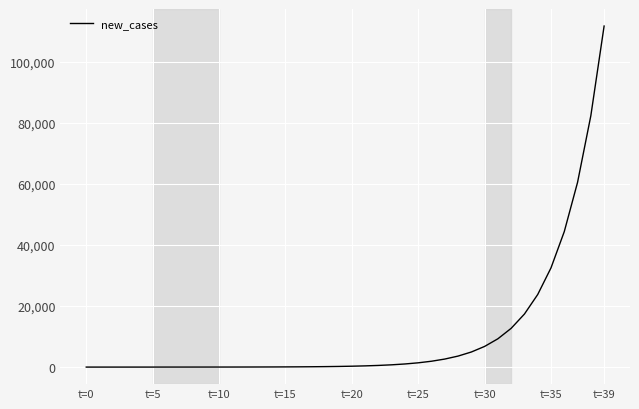

What is the greatest value displayed?

111797.3